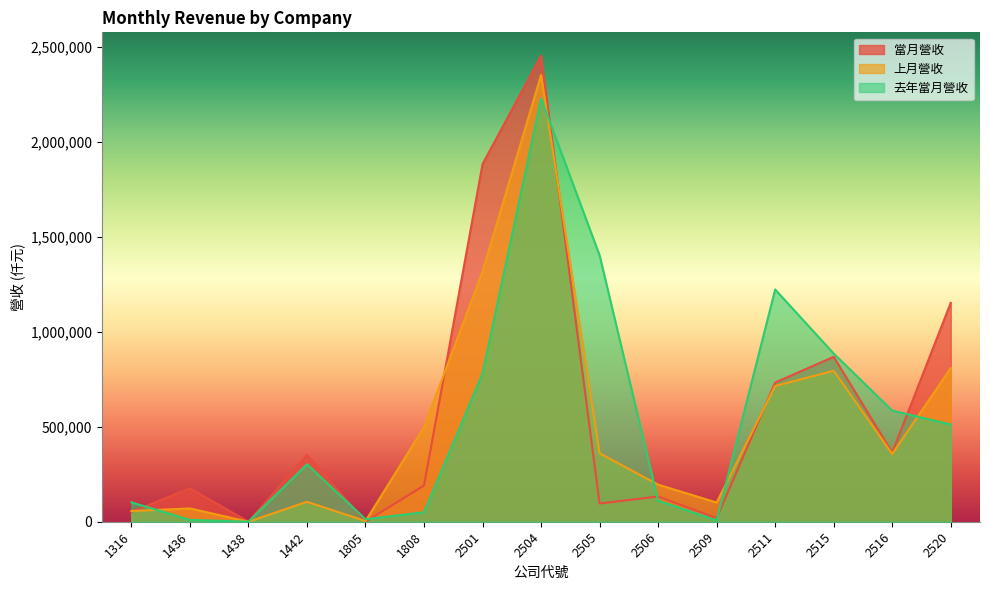

How many lines are shown in the chart?

3